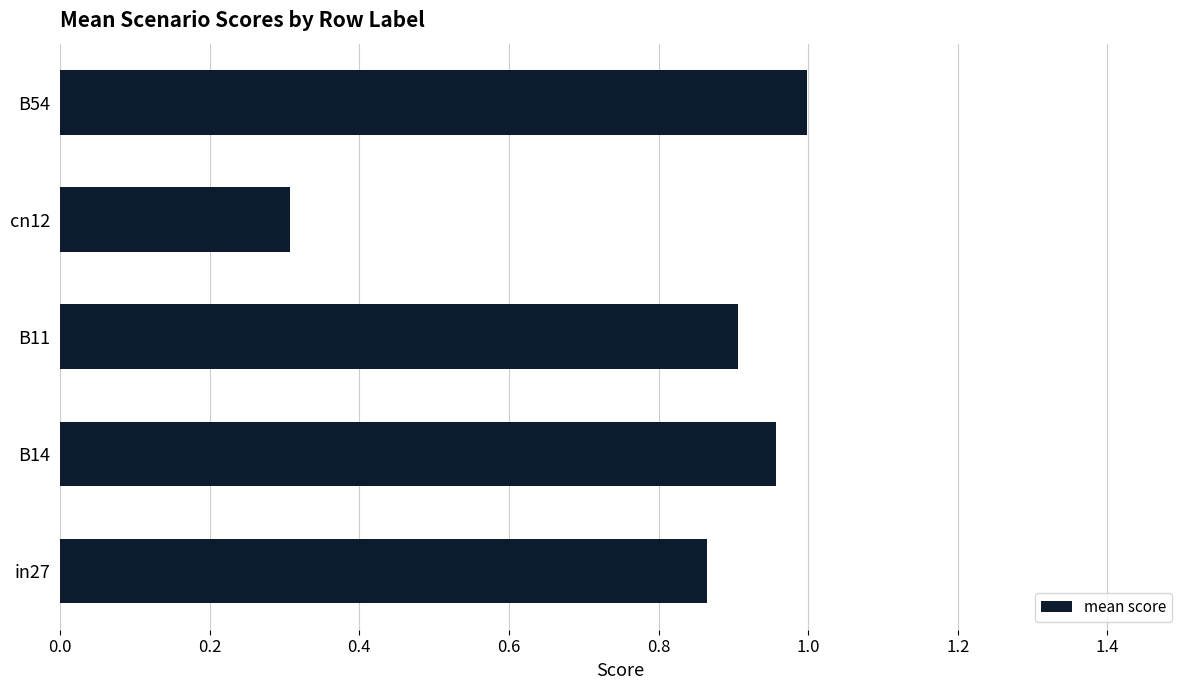

What is the minimum value shown in the chart?

0.3